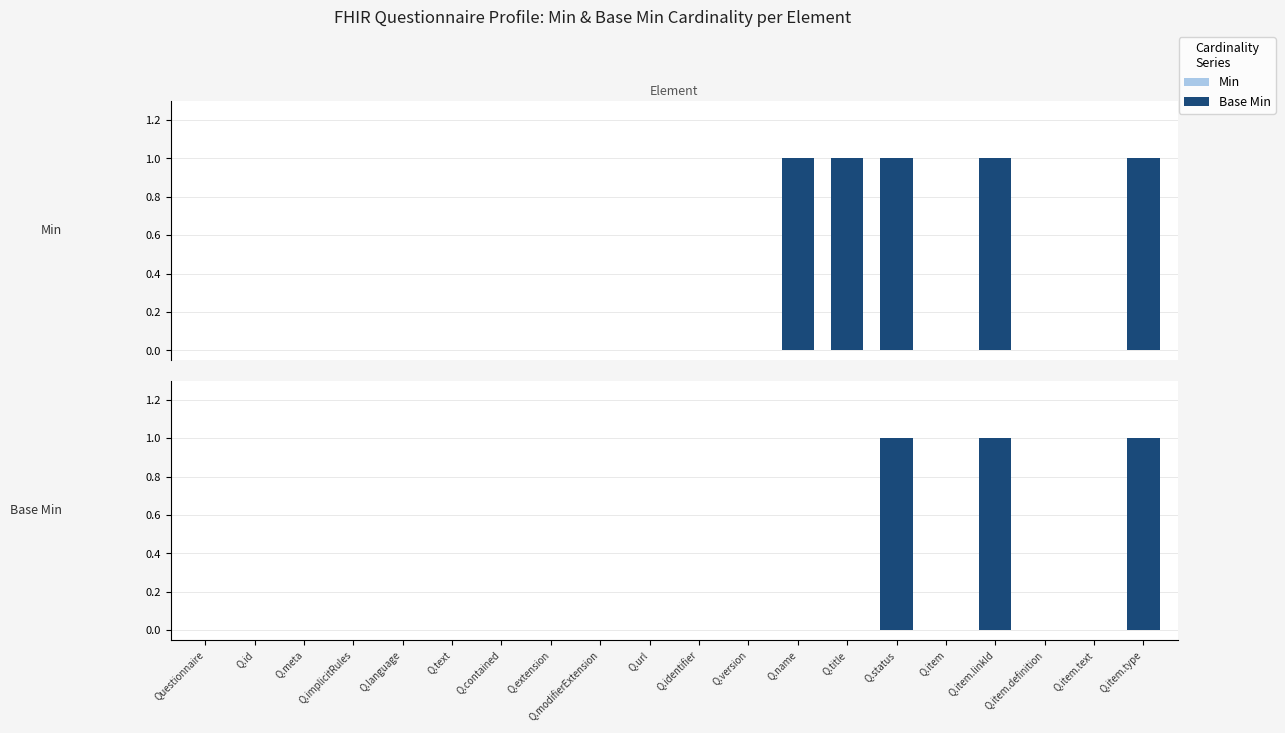

Reading left to right, transcribe all the data shown in this chart.

Min: 0	0	0	0	0	0	0	0	0	0	0	0	1	1	1	0	1	0	0	1
Base Min: 0	0	0	0	0	0	0	0	0	0	0	0	0	0	1	0	1	0	0	1